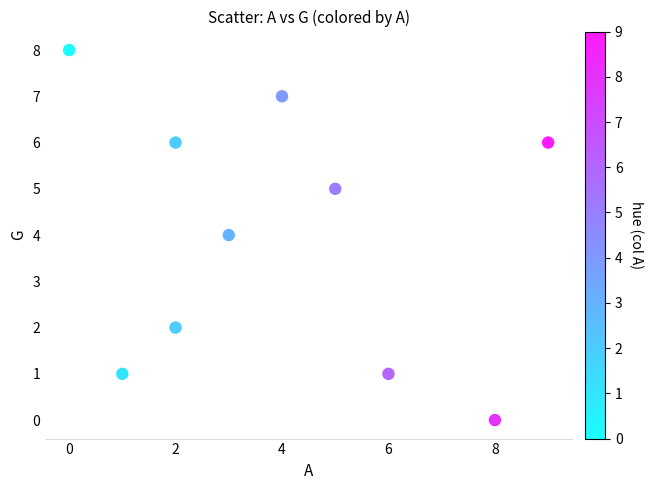

What is the average X value?

4